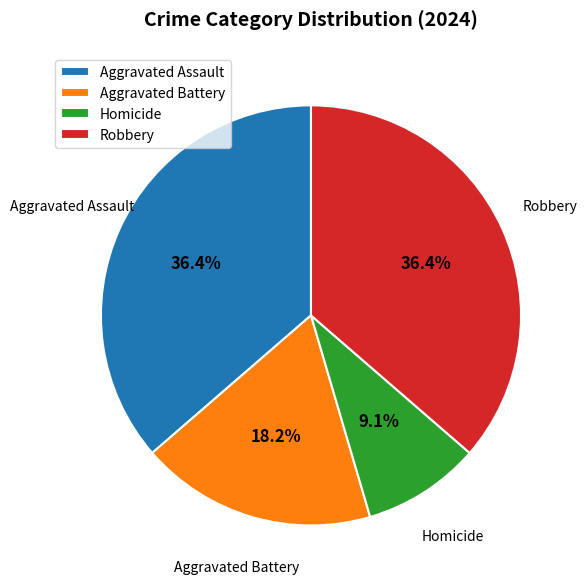

Which slice is the smallest?

Homicide